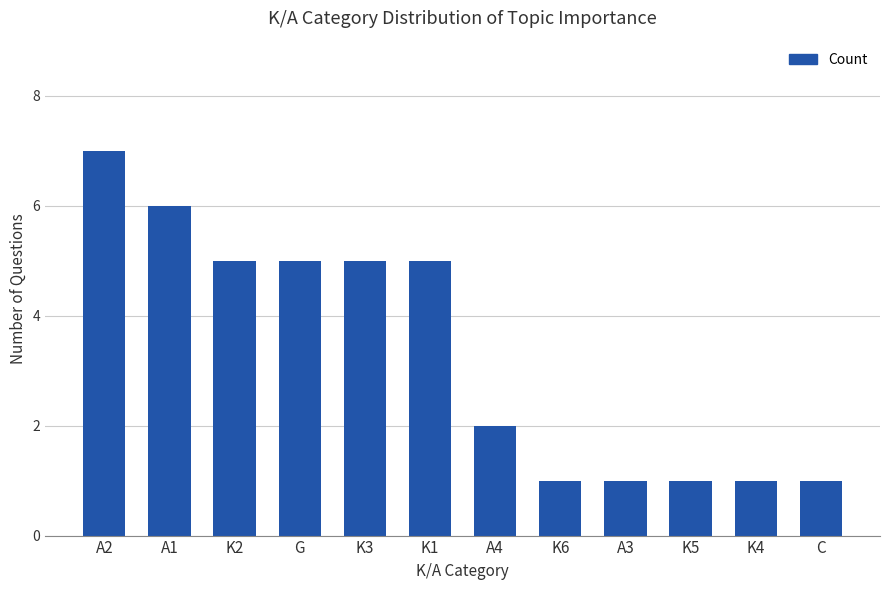

Where does the data first go above 5?

A2